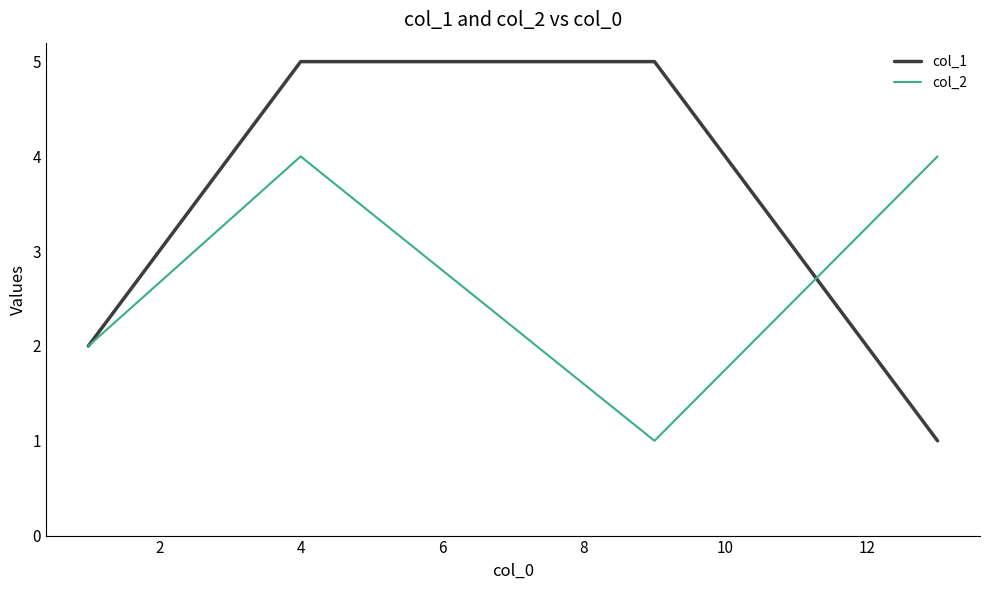

True or false: col_2 has more than 2 interior local peaks.

False